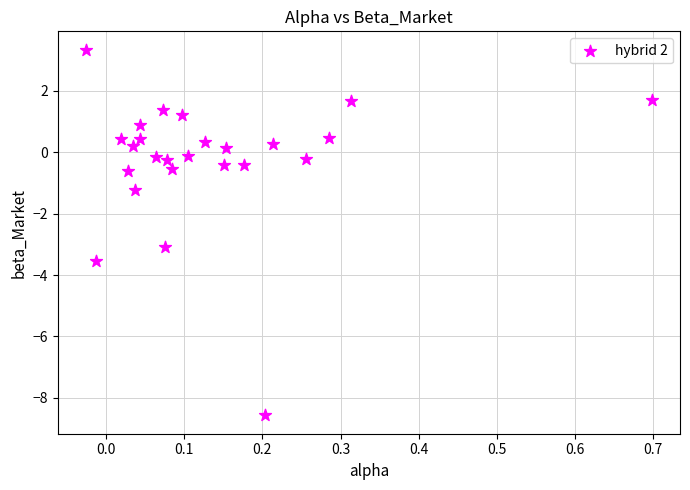

What is the range of Y values (max minus min)?

11.9